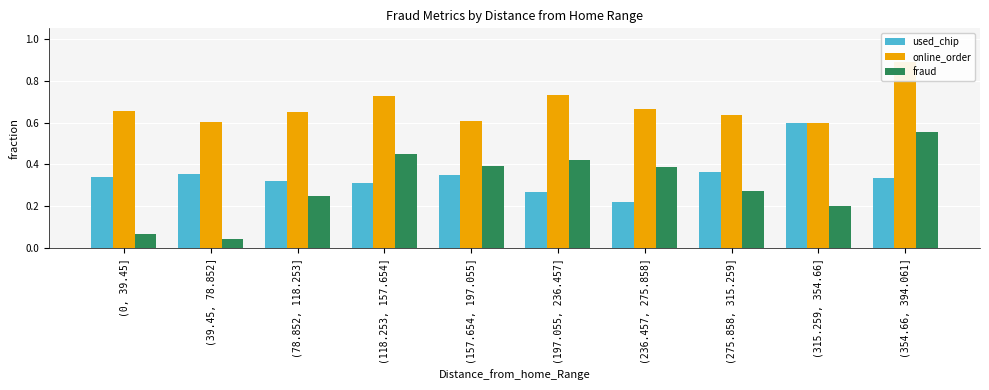

Count the number of categories in the chart.

10